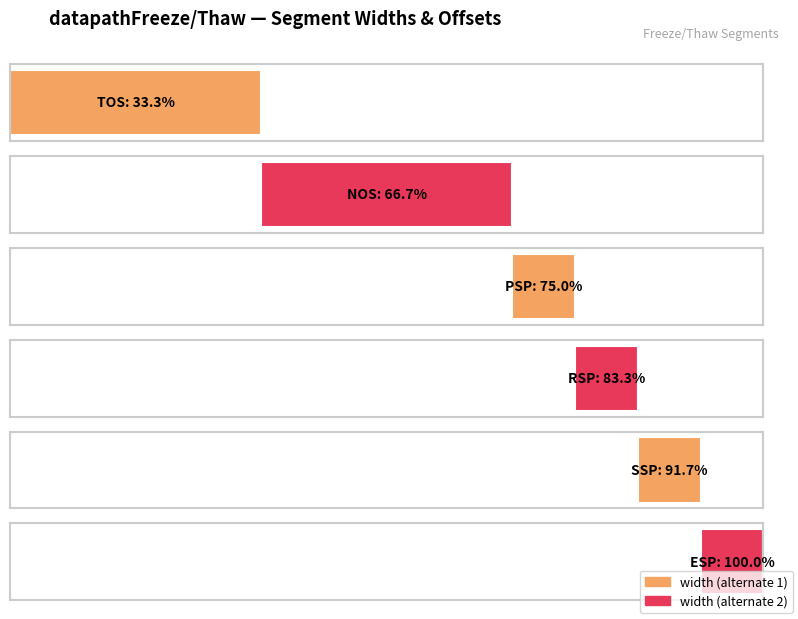

Are the bars grouped side by side (vs. stacked)?

Yes